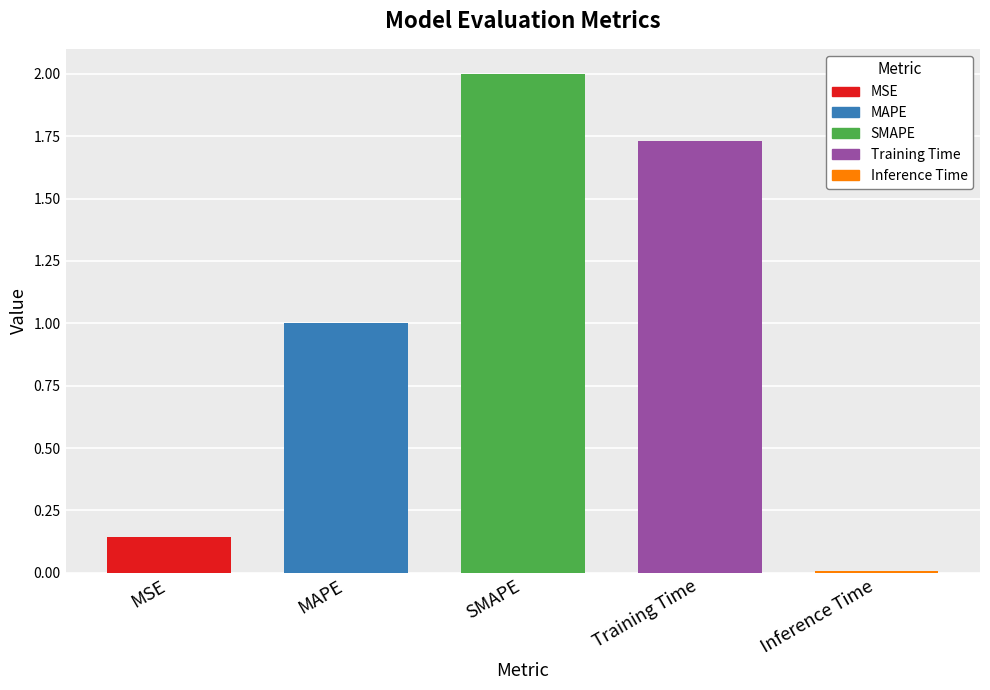

What is the change in value from MAPE to Inference Time?

-1.0